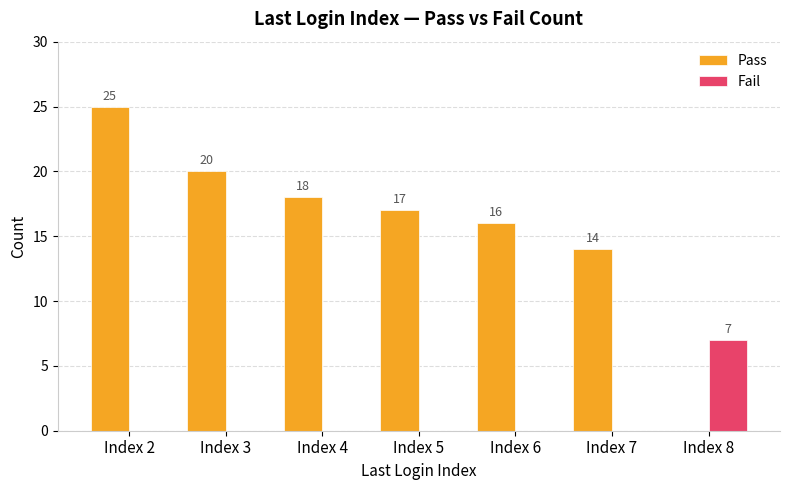

Which series has the largest range (max minus min)?

Pass